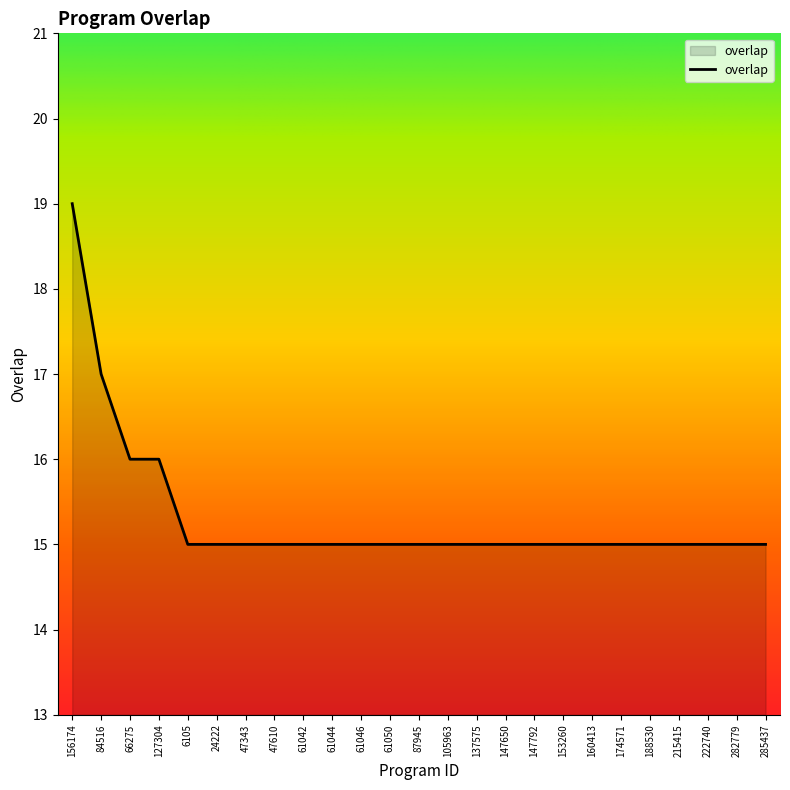

What is the difference between the maximum and minimum values?

4